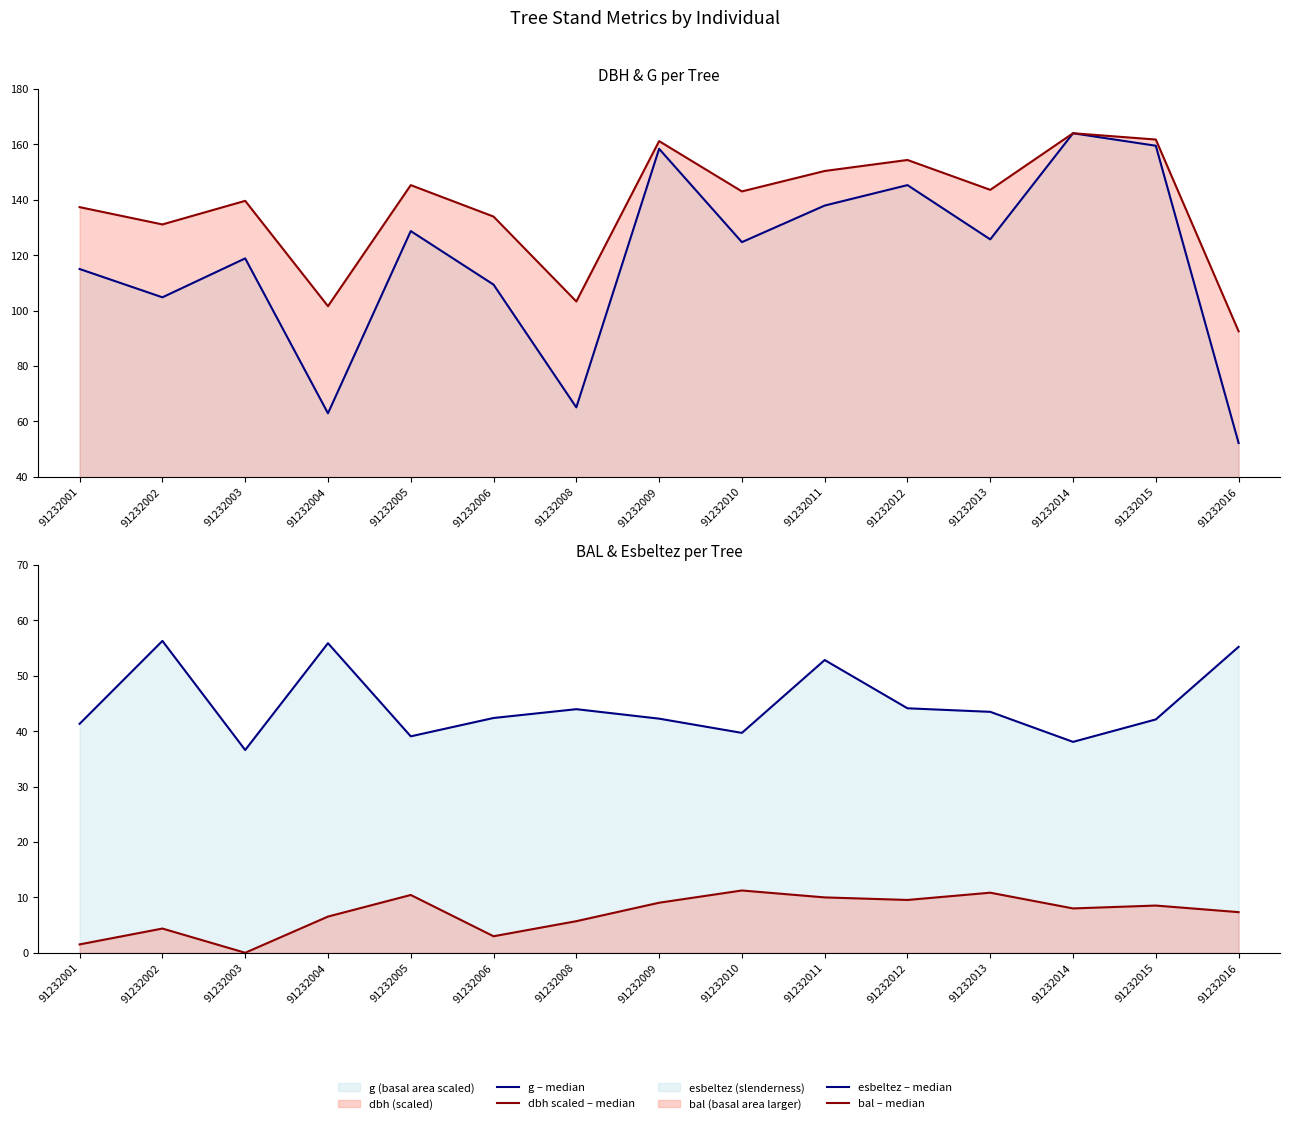

The value of esbeltez – median at 91232013 is 74.0. True or false?

False